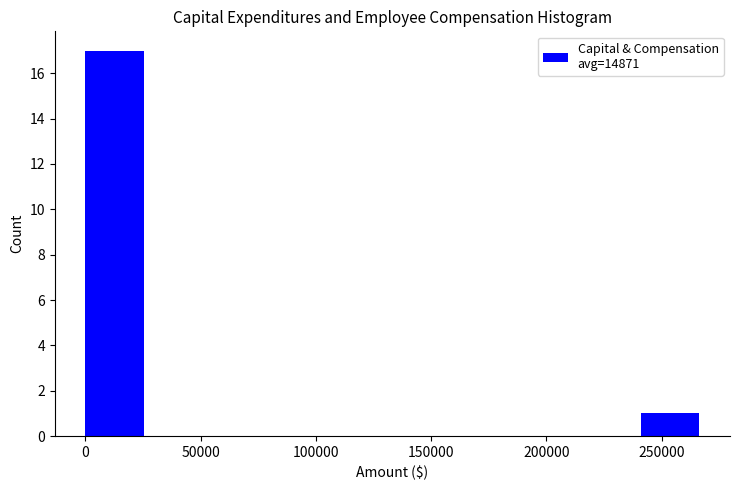

Over which range of the x-axis is the bar tallest?

0 to 25000